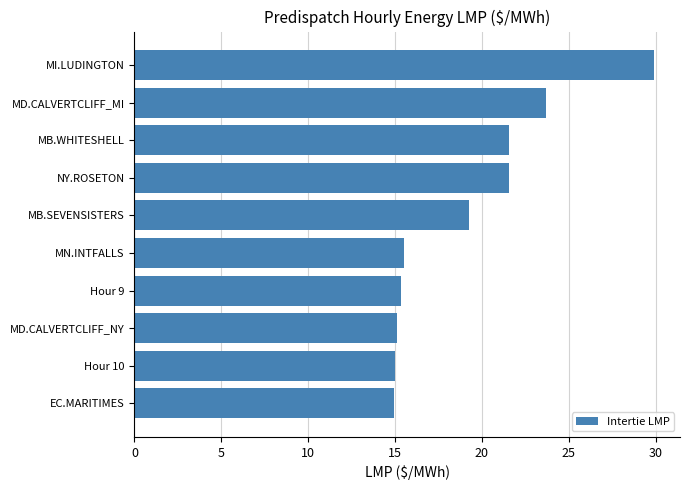

What is the difference between the values at MB.WHITESHELL and Hour 9?

6.2